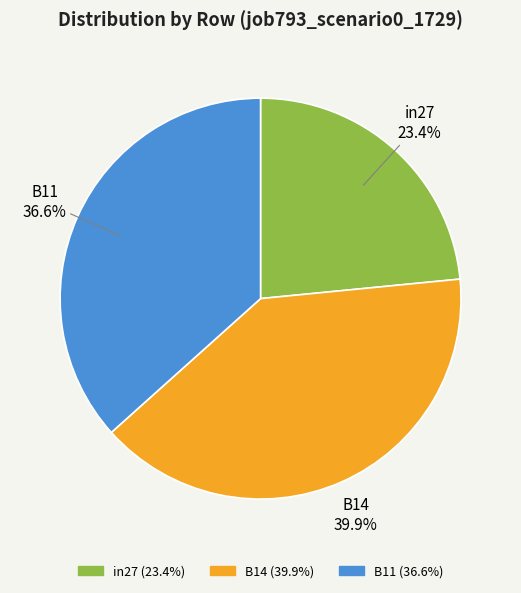

Is it true that B14 is 30% of the pie?

False